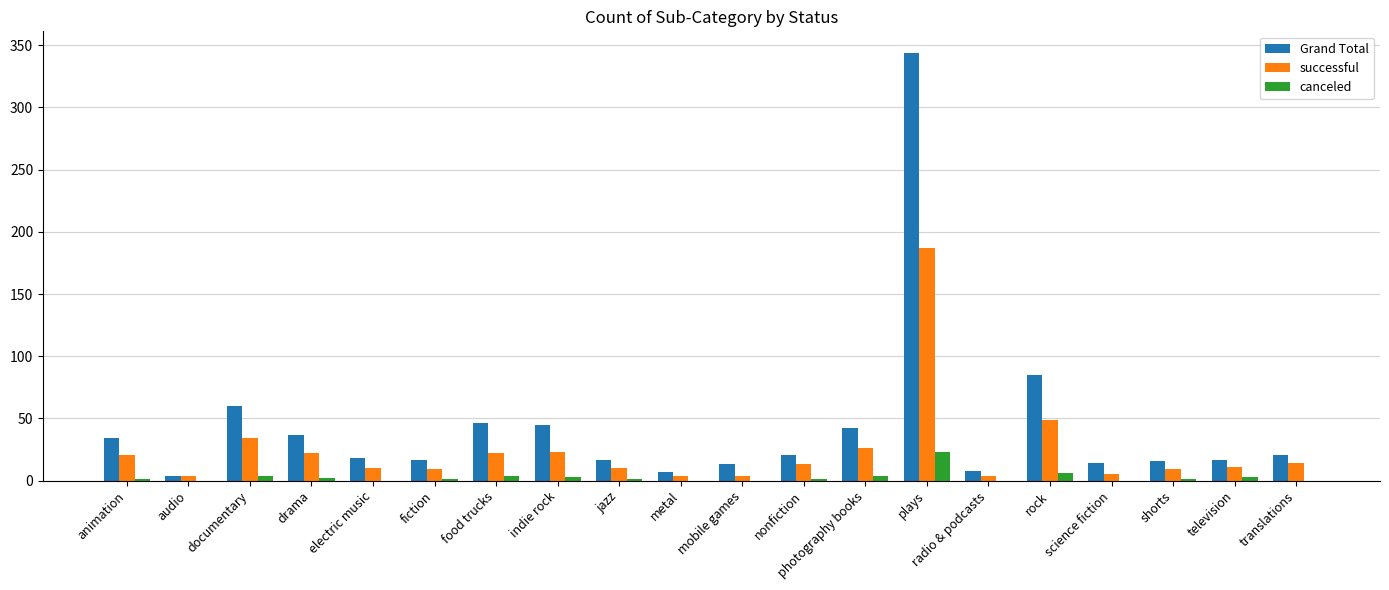

What is the sum of all successful values?

481